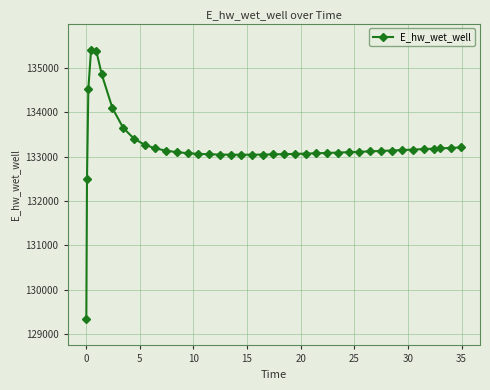

What is the difference between the maximum and minimum values?

6035.4